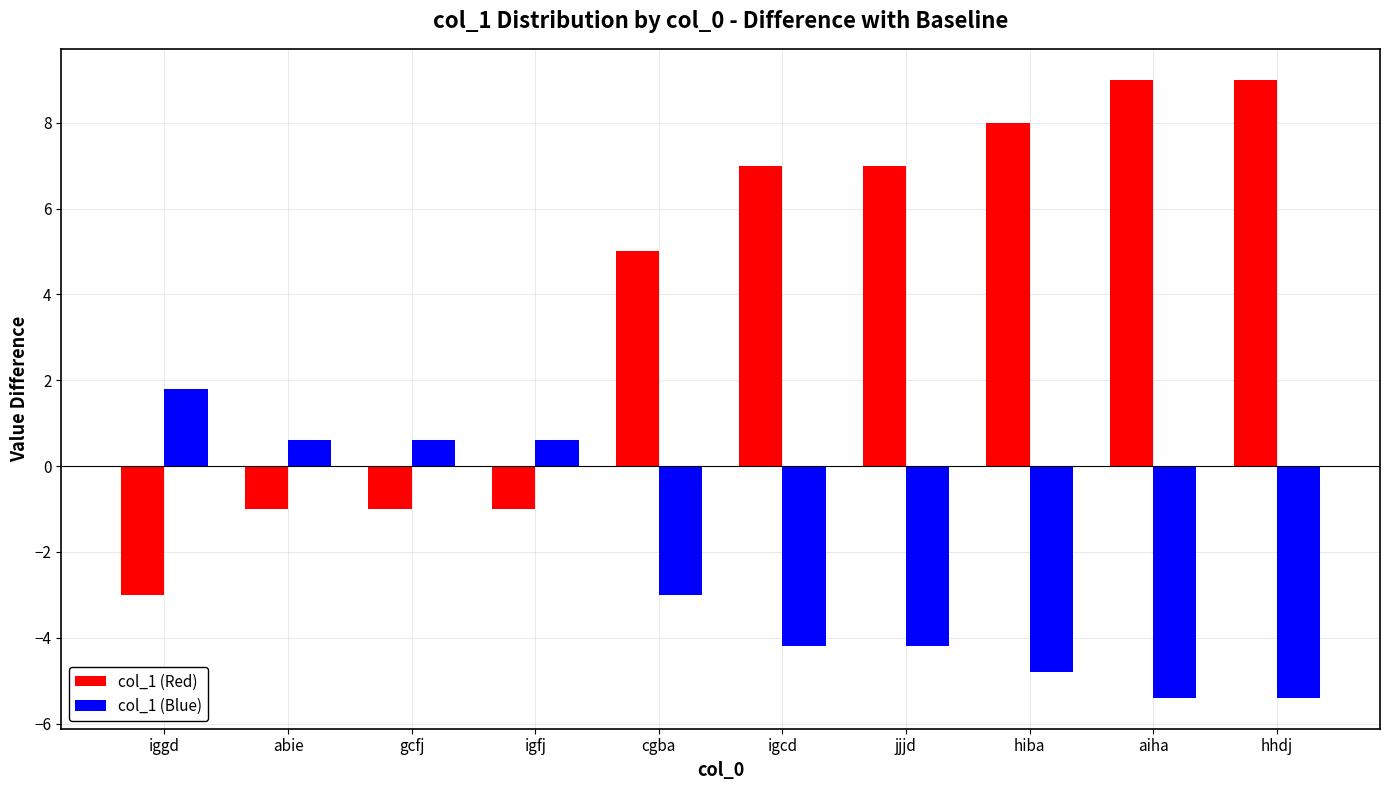

What is the difference between the highest and lowest values at abie?

1.6